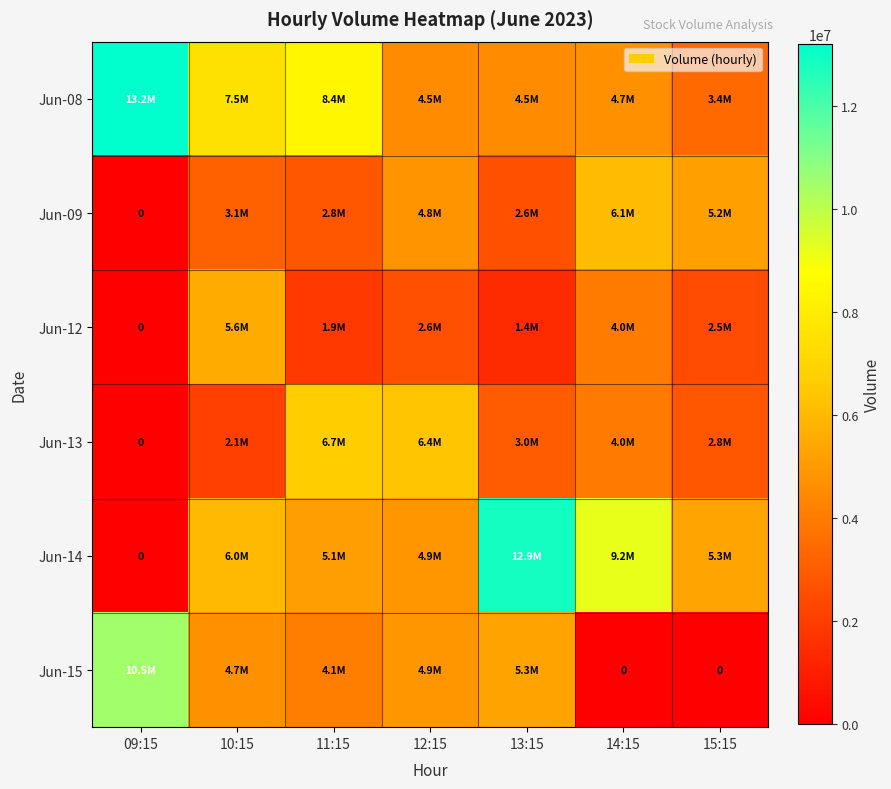

At which category is the sum across all series the highest?

13:15